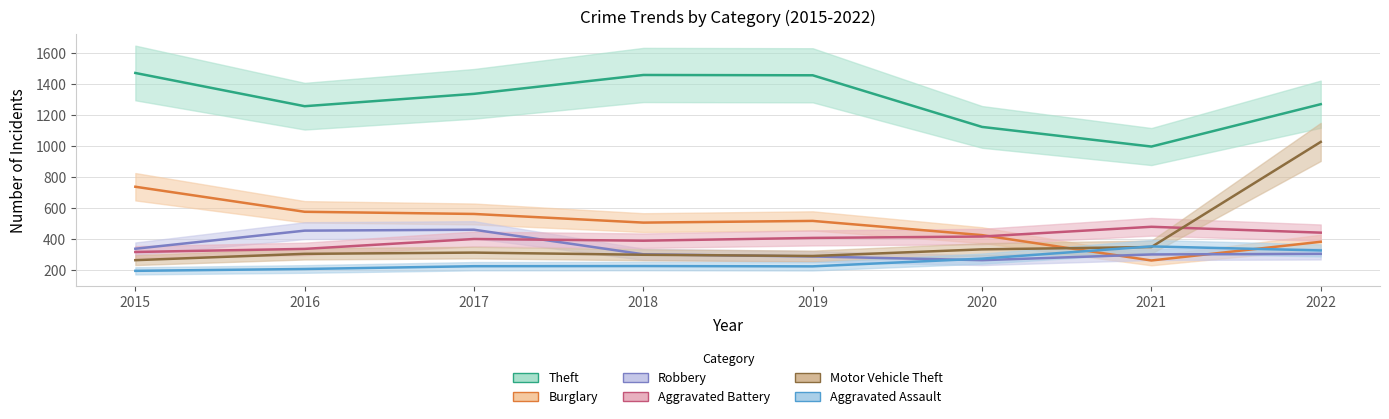

Reading left to right, what are all the values shown in this chart?

Aggravated Assault: 194	206	224	225	223	273	352	326
Aggravated Battery: 316	336	400	389	407	416	479	441
Burglary: 738	576	562	506	517	425	261	382
Motor Vehicle Theft: 263	304	312	298	290	333	348	1028
Robbery: 337	454	460	301	287	263	300	304
Theft: 1474	1259	1339	1461	1459	1125	998	1272